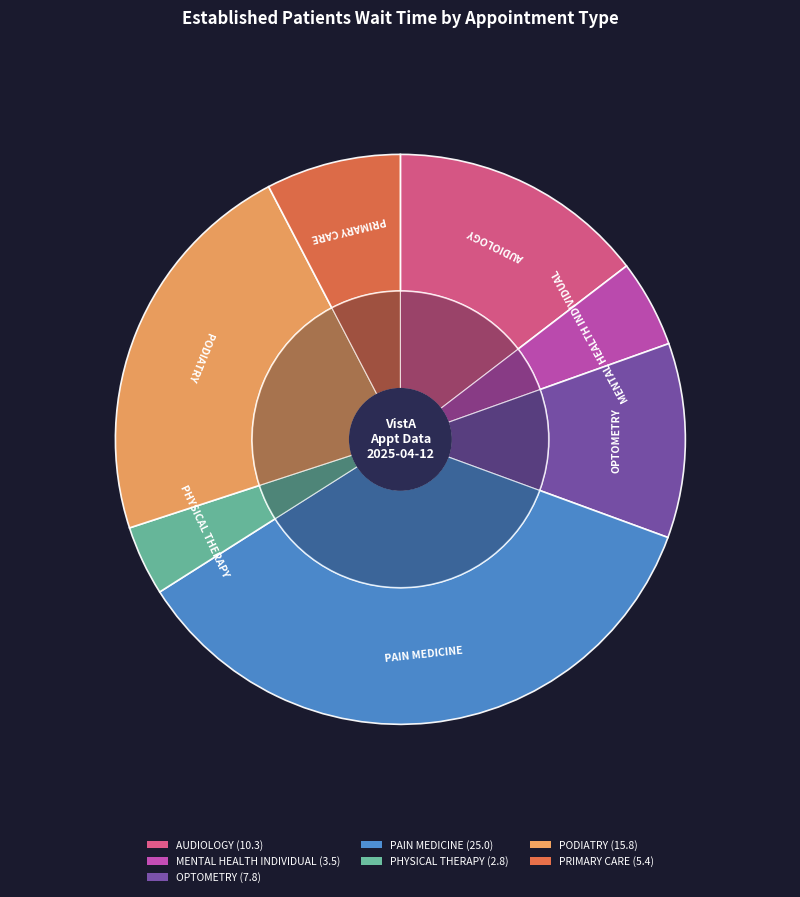

To the nearest percent, what is the combined percentage of OPTOMETRY and PAIN MEDICINE?

46%